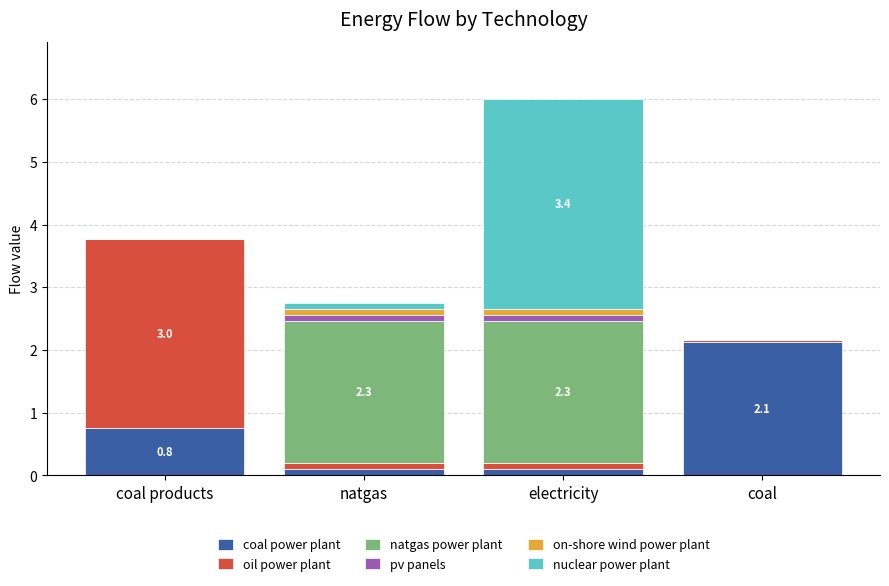

Which category has the highest value in the coal power plant series?

coal